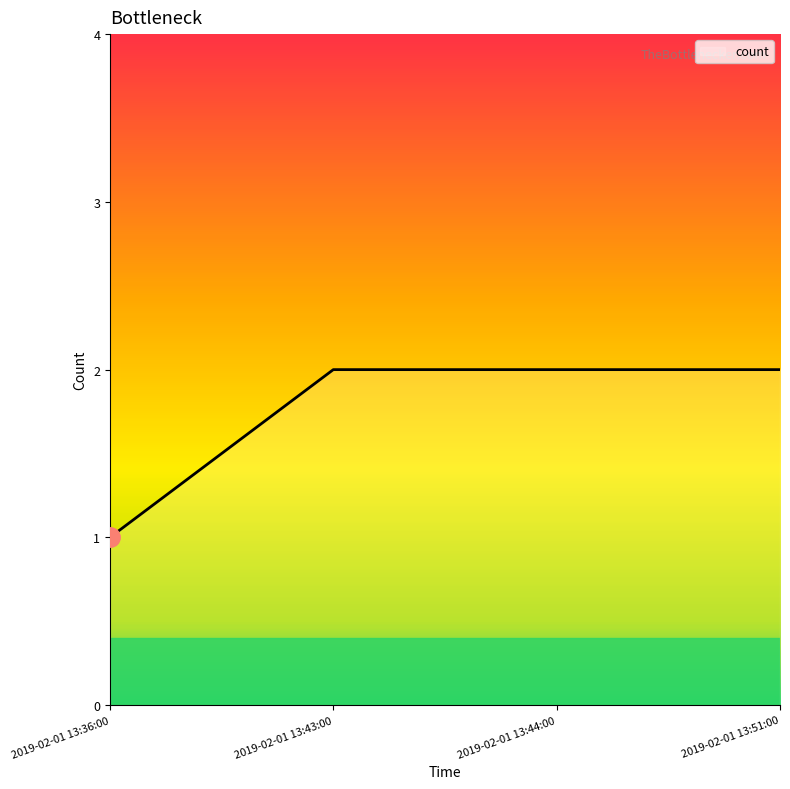

What position from the right is 2019-02-01 13:43:00?

3